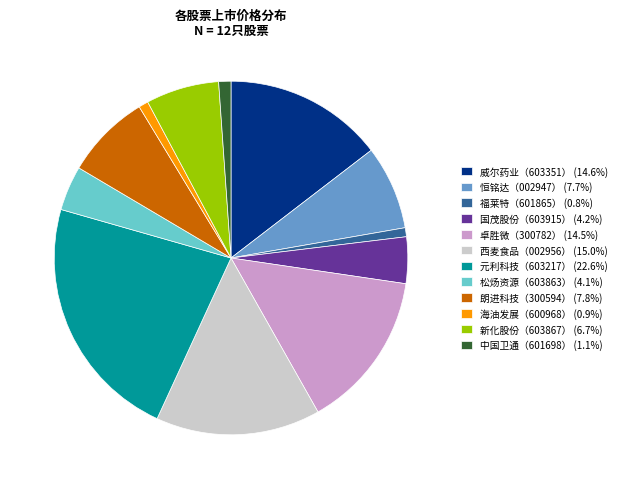

What is the ratio of the value at 新化股份（603867） (6.7%) to the value at 元利科技（603217） (22.6%)?

0.3